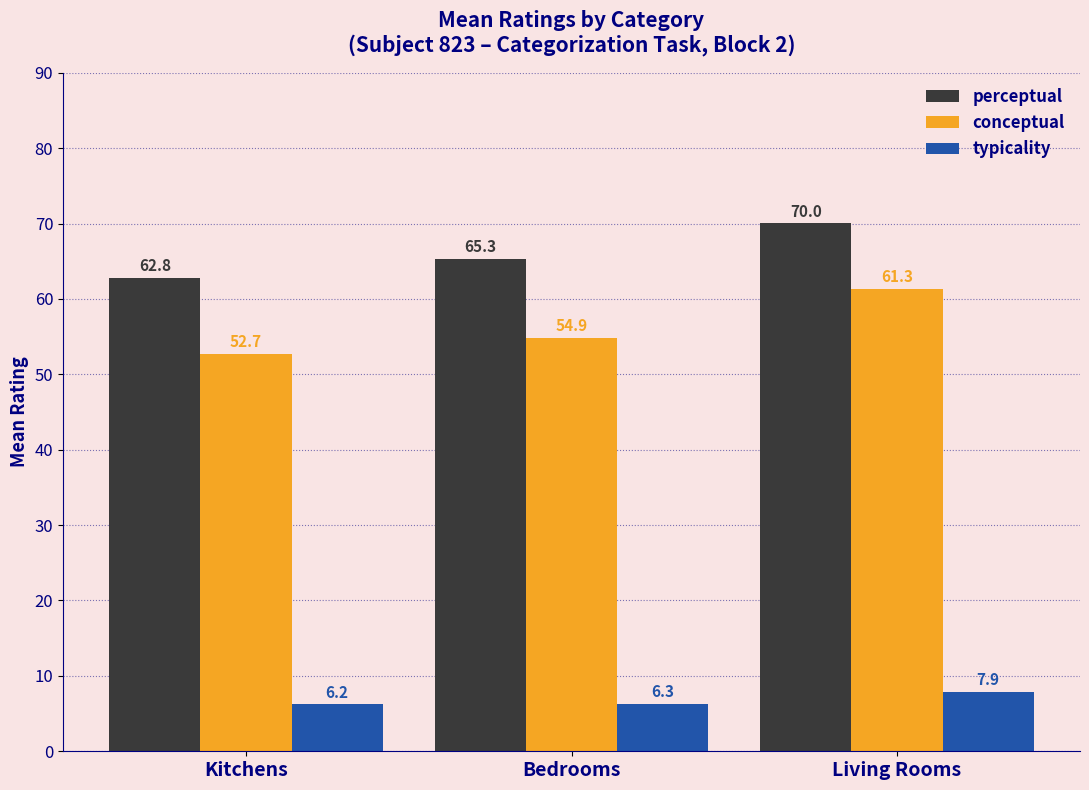

Rank the series by their average value, from lowest to highest.

typicality, conceptual, perceptual